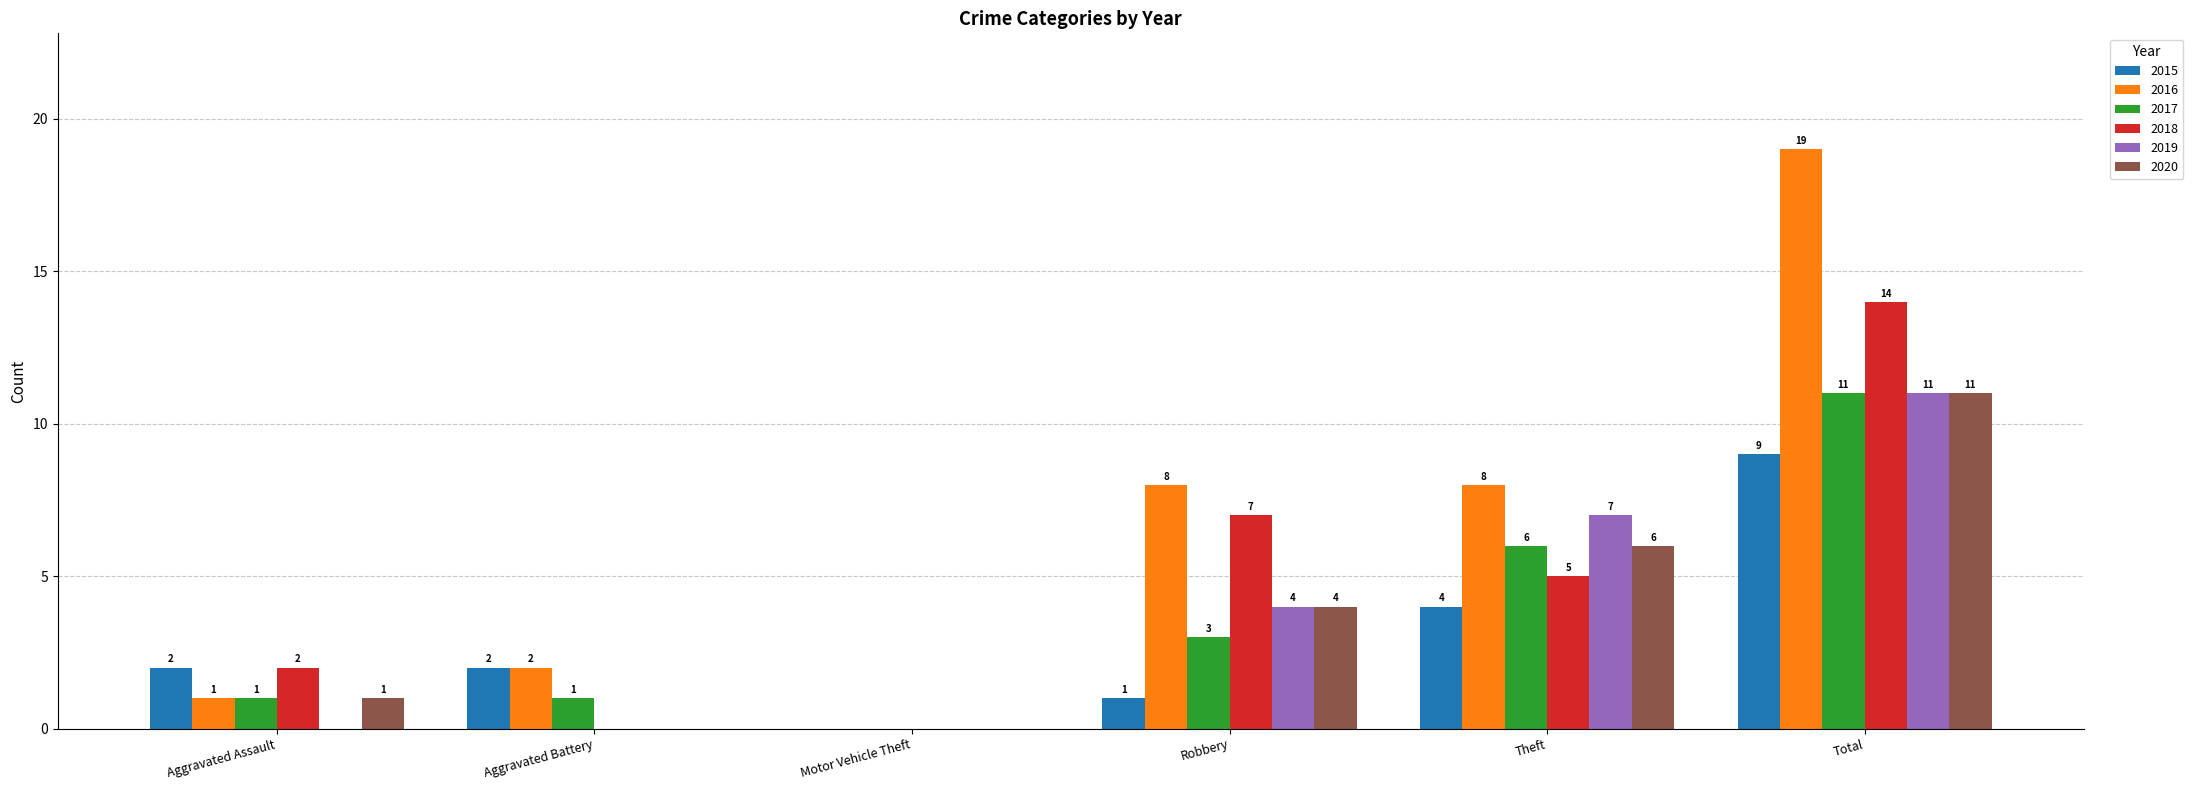

Where is 2018 nearest to the value 7?

Robbery